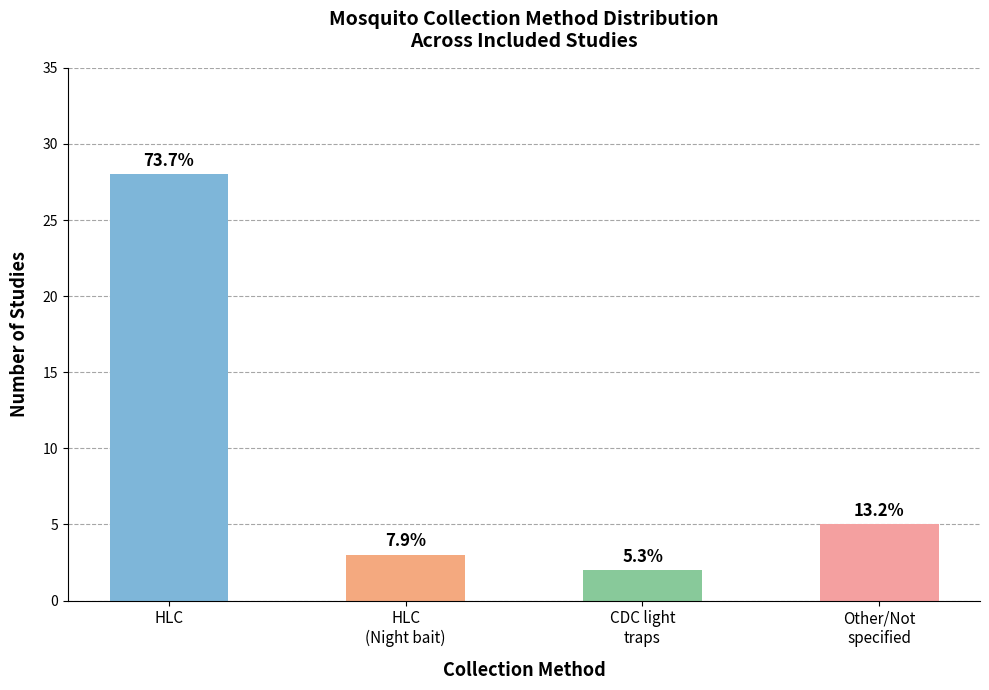

What is the difference between the maximum and second lowest values?

25